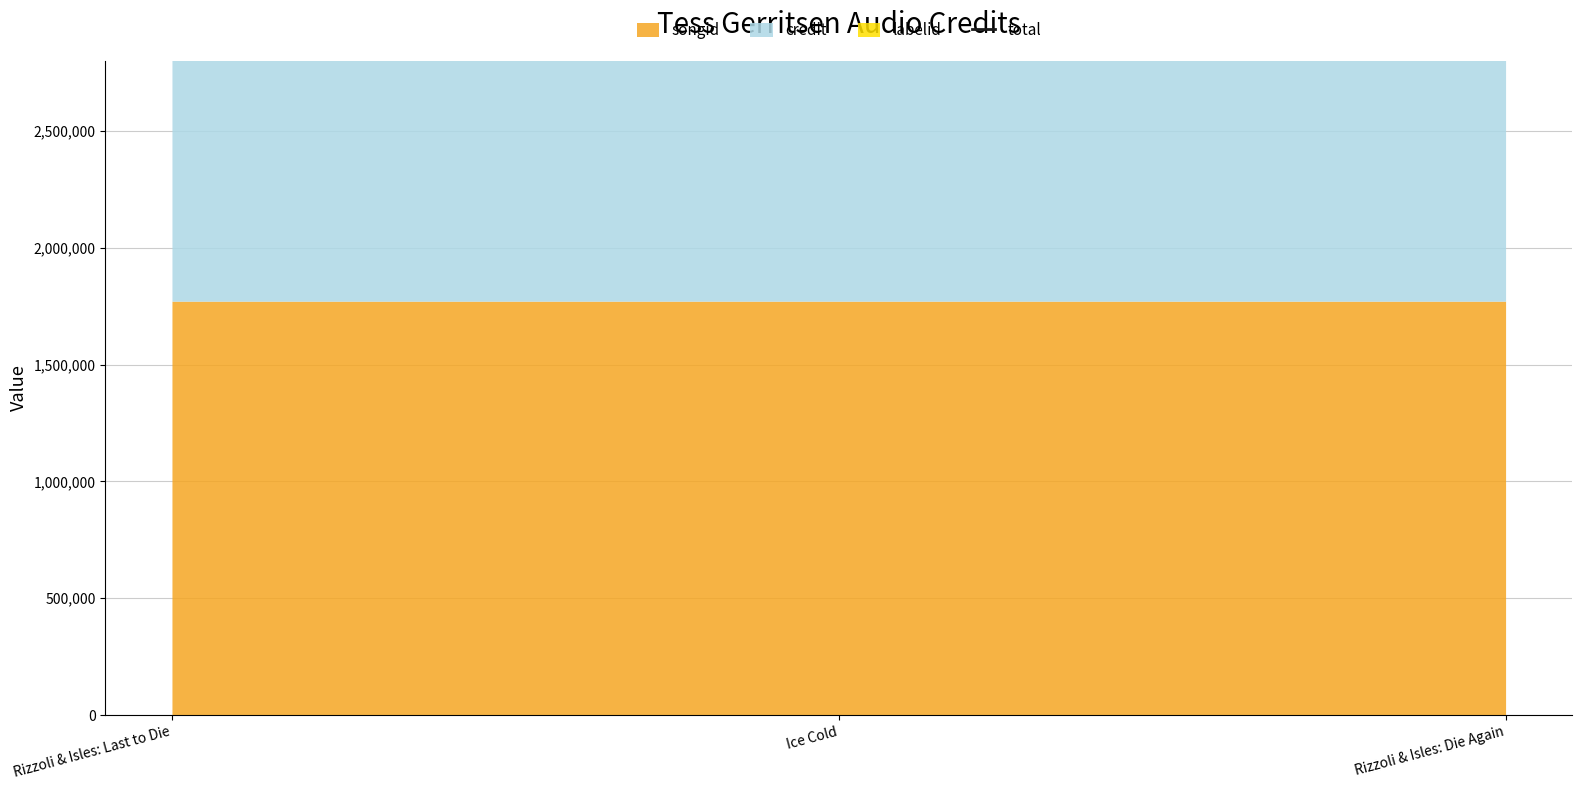

Is it true that the value at Ice Cold is 4342331?

True